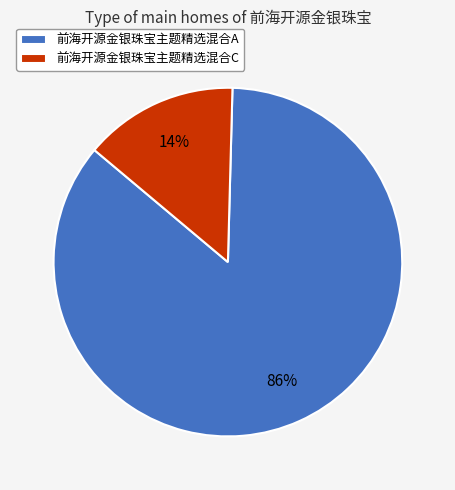

To the nearest percent, what portion does 前海开源金银珠宝主题精选混合C represent?

14%